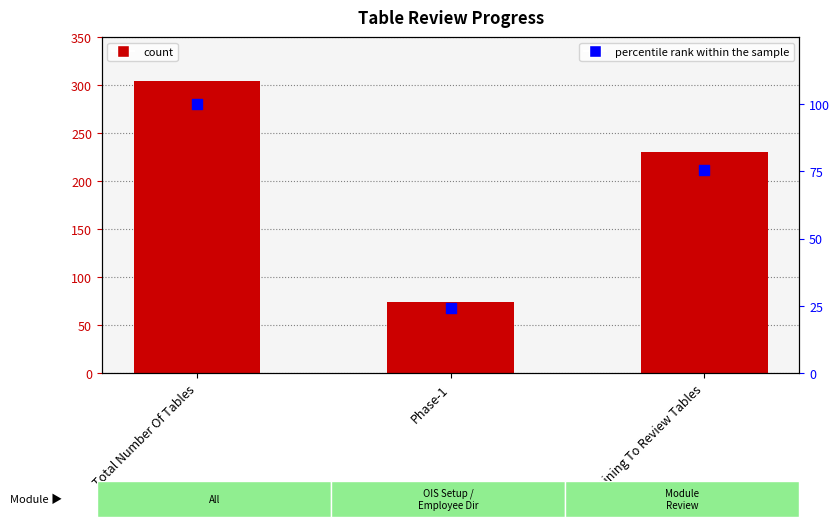

At how many categories does at least one series exceed 173?

2